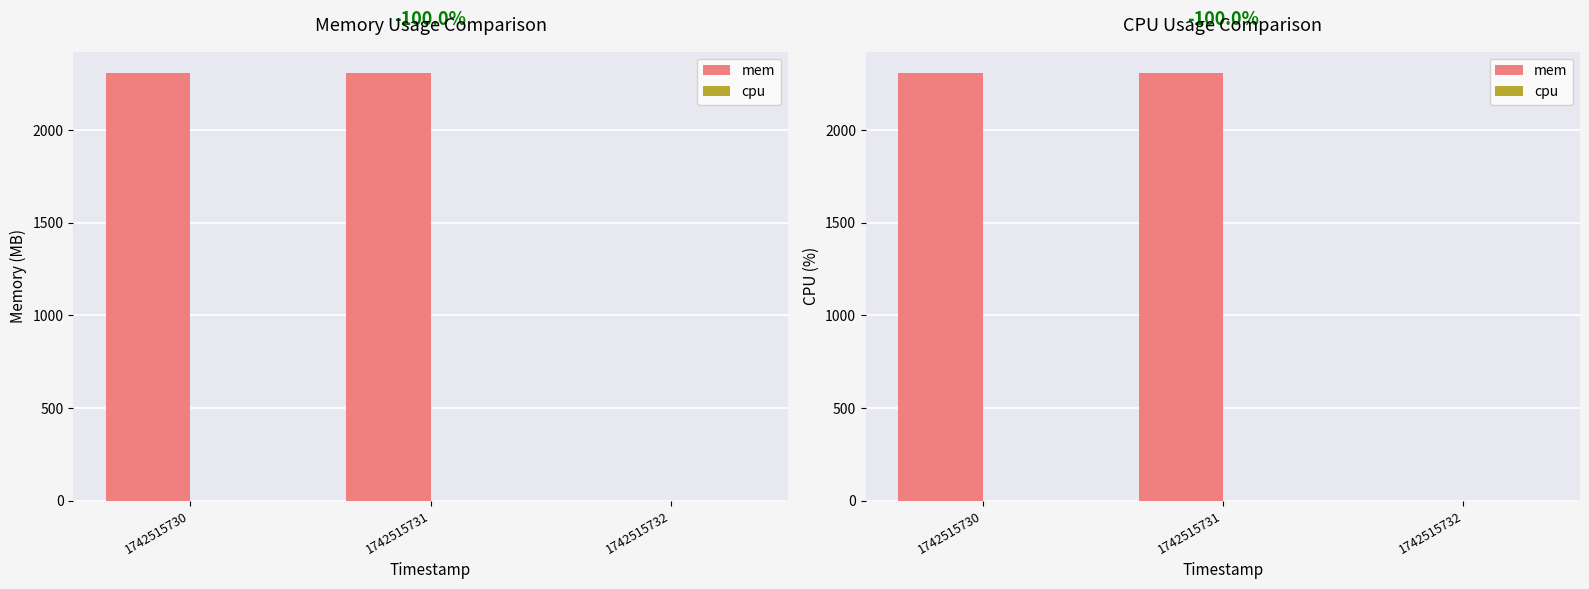

List the labels in order of mem value, smallest first.

1742515732, 1742515730, 1742515731